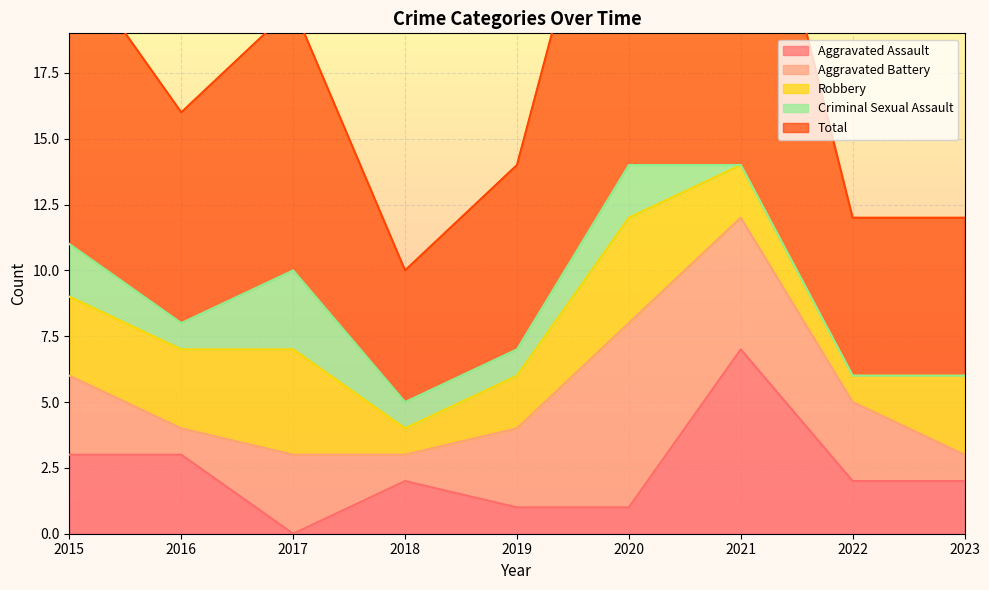

What are all the series names shown in the legend?

Aggravated Assault, Aggravated Battery, Robbery, Criminal Sexual Assault, Total